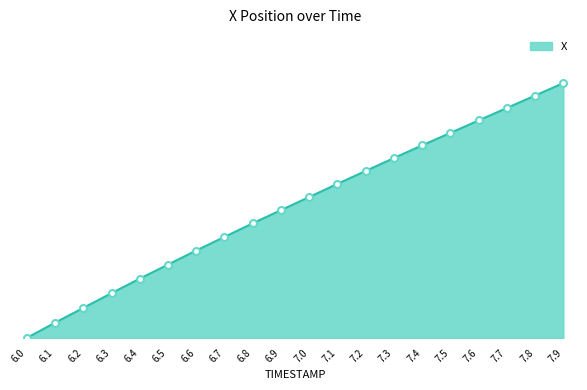

What is the sum of the values at 6.6 and 7.9?

14.8